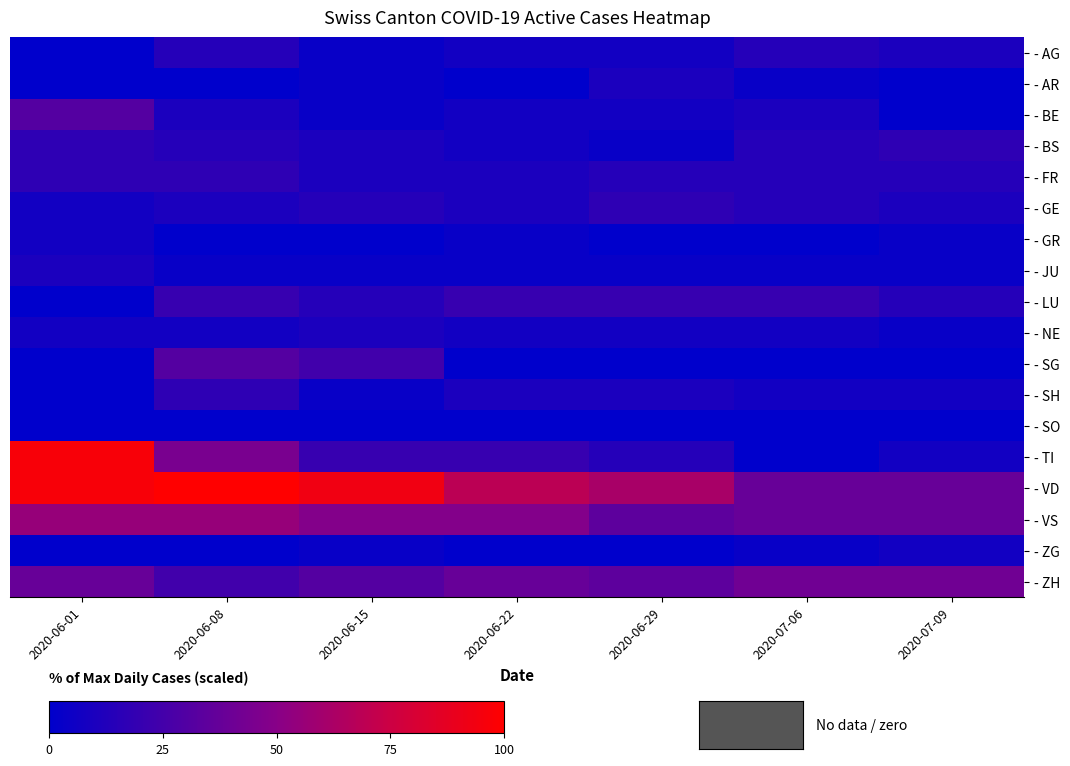

Which series changed the most between 2020-06-01 and 2020-07-06?

- TI